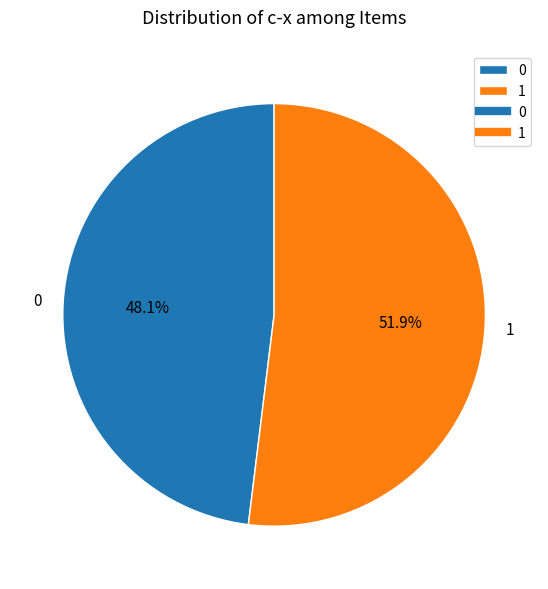

To the nearest percent, what is the difference between the largest and smallest slice percentages?

4%